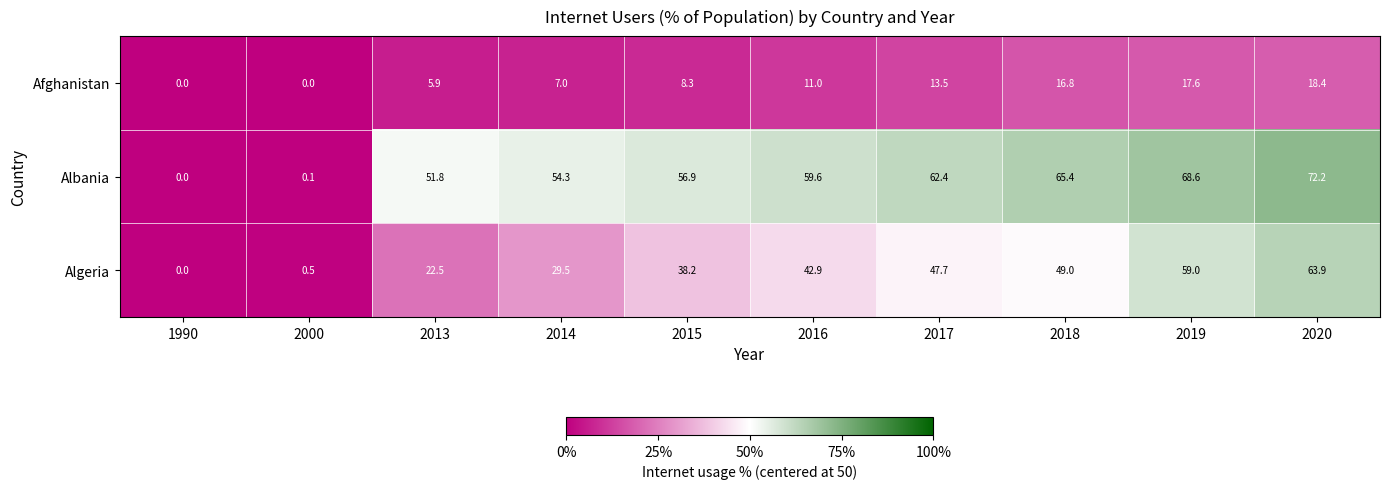

Count the number of categories in the chart.

10